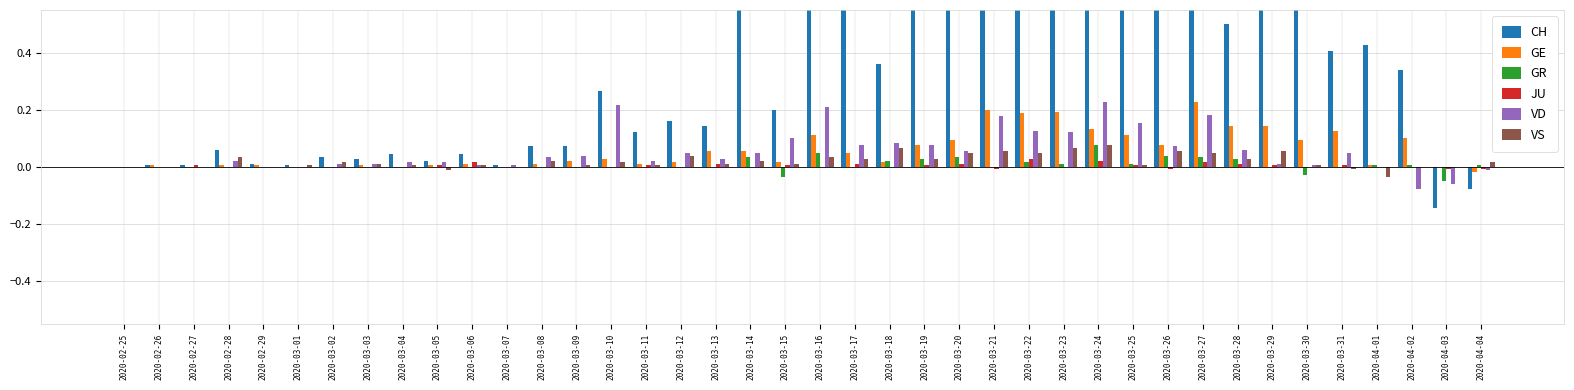

How many distinct data groups are displayed?

6